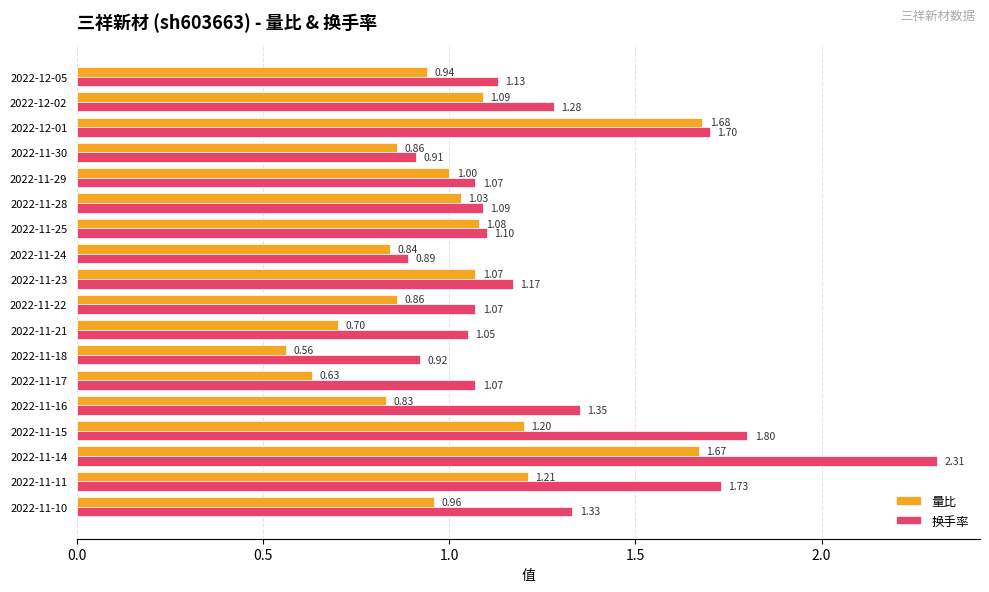

At how many categories does at least one series exceed 1?

15